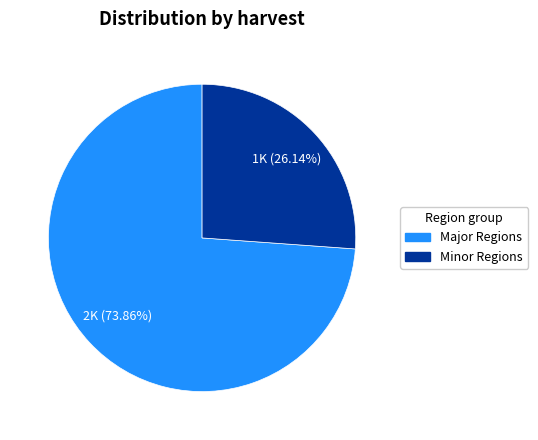

To the nearest percent, what is the average slice percentage?

50%